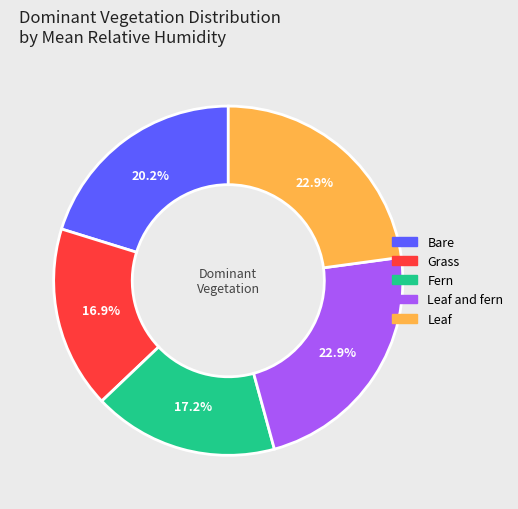

Does any single category account for the majority?

No